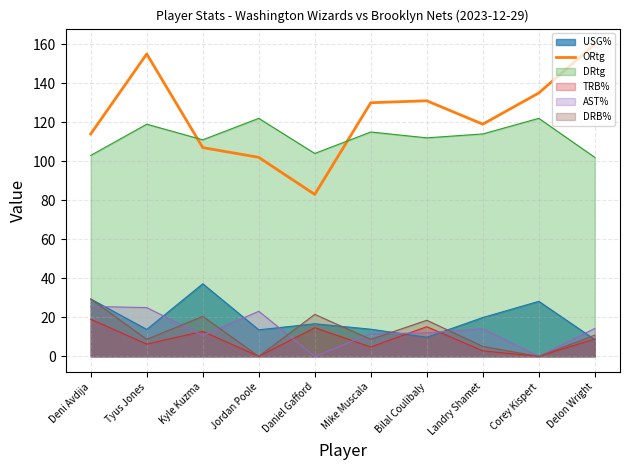

What is the label of the 3rd point from the left?

Kyle Kuzma